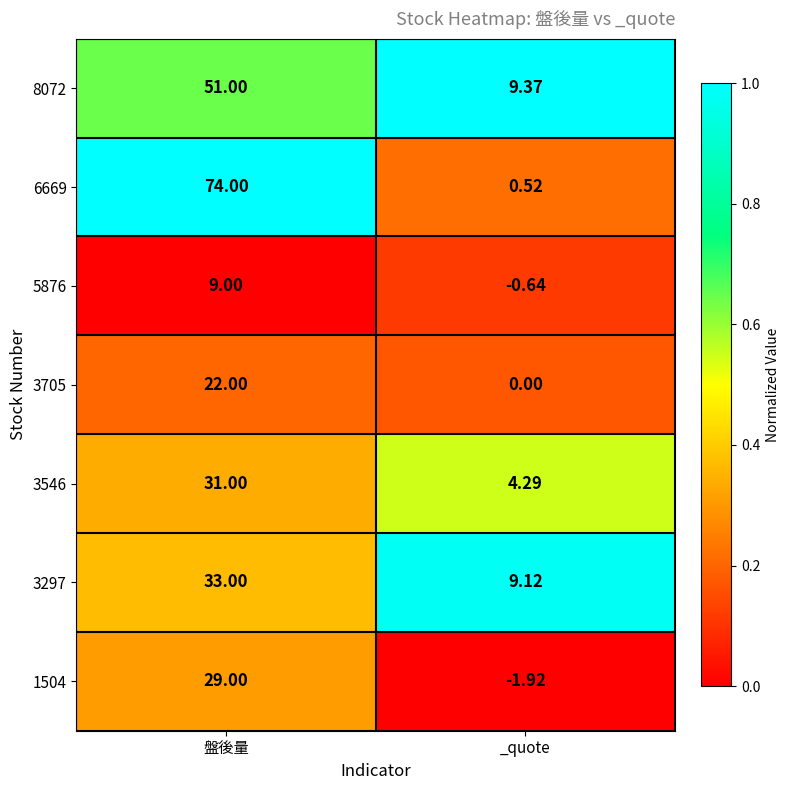

At which category does the chart reach its peak across all series?

盤後量